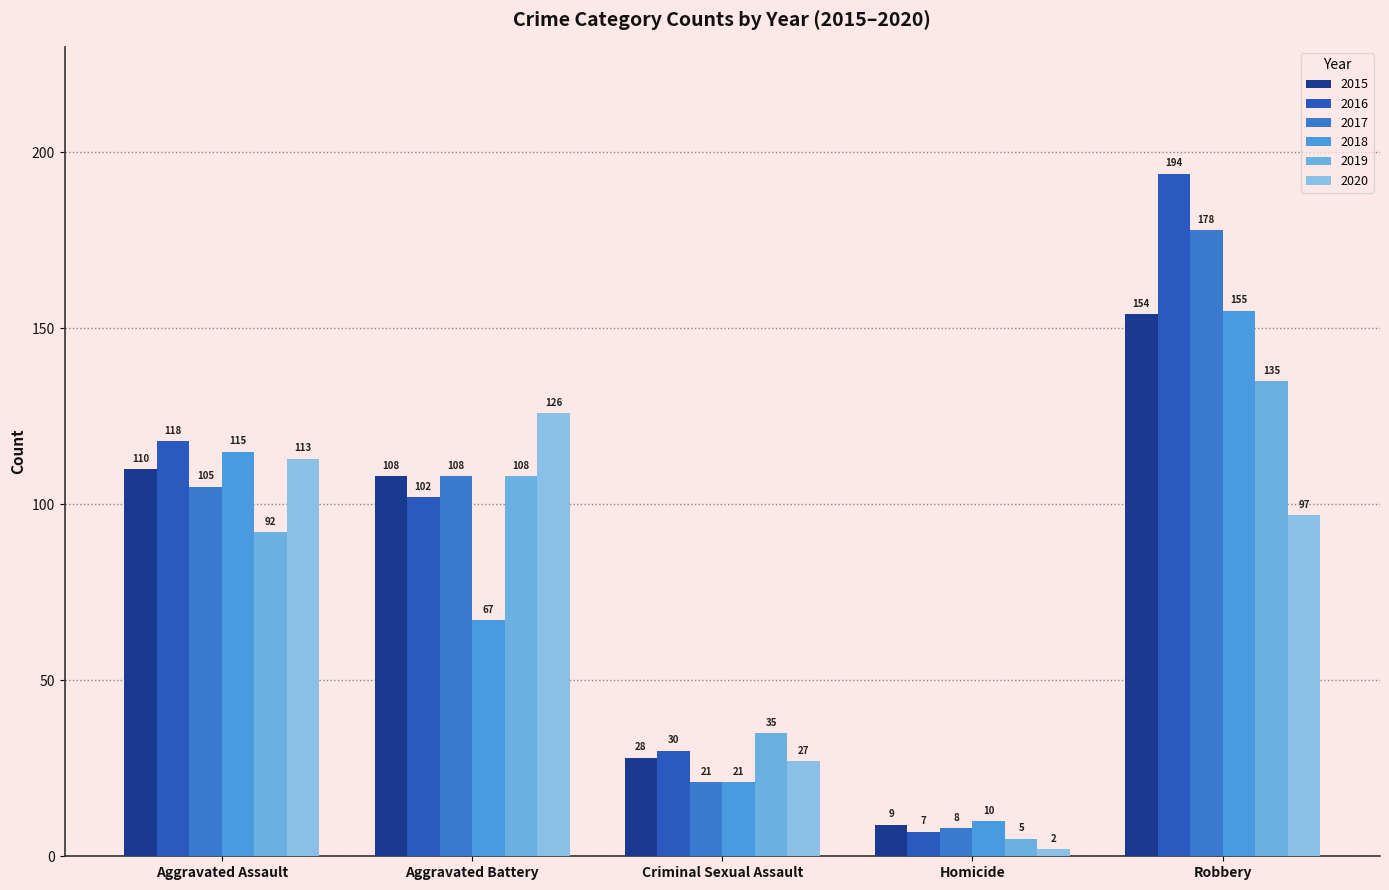

How many groups of bars are there?

5